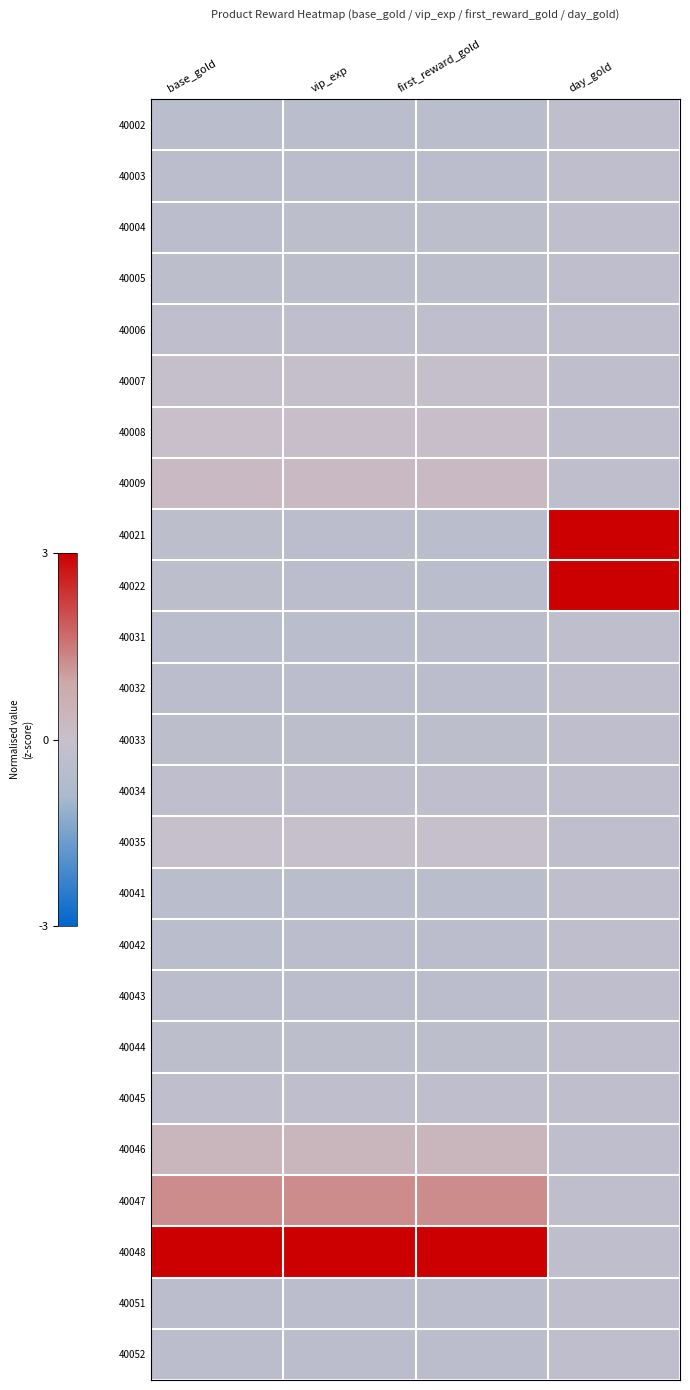

Which label corresponds to the largest value in the chart?

day_gold